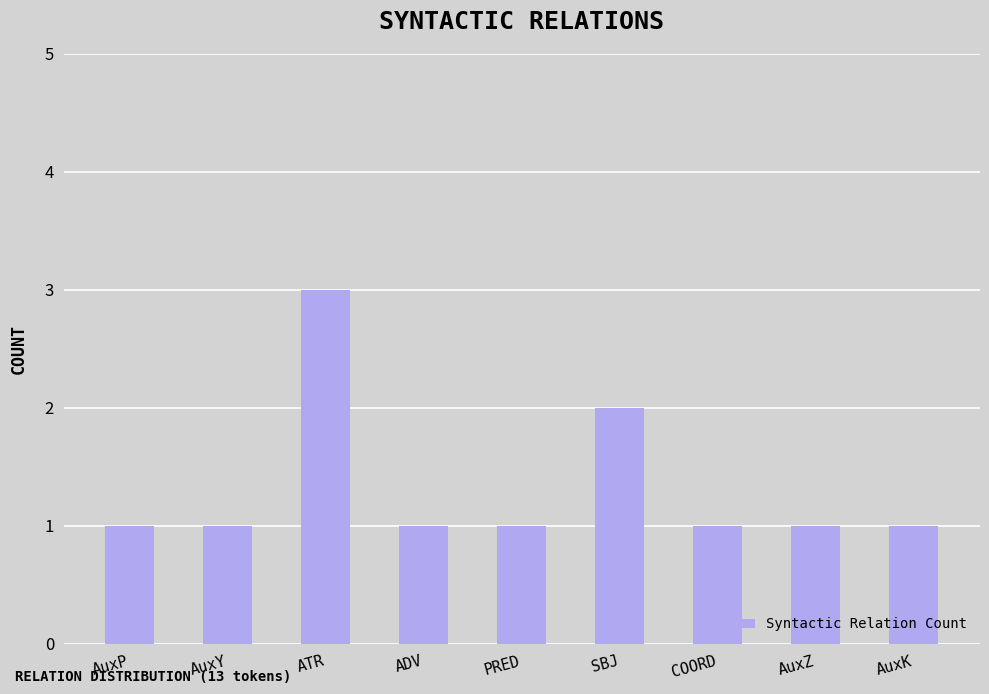

Reading right to left, what are all the values shown in this chart?

AuxK=1	AuxZ=1	COORD=1	SBJ=2	PRED=1	ADV=1	ATR=3	AuxY=1	AuxP=1